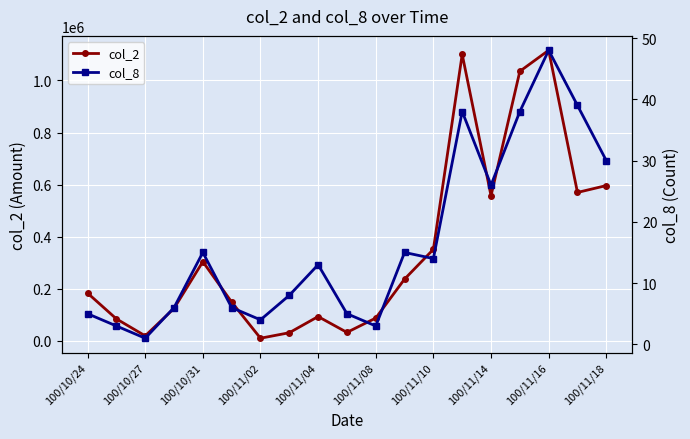

At which category does col_2 reach its first local valley?

100/10/27